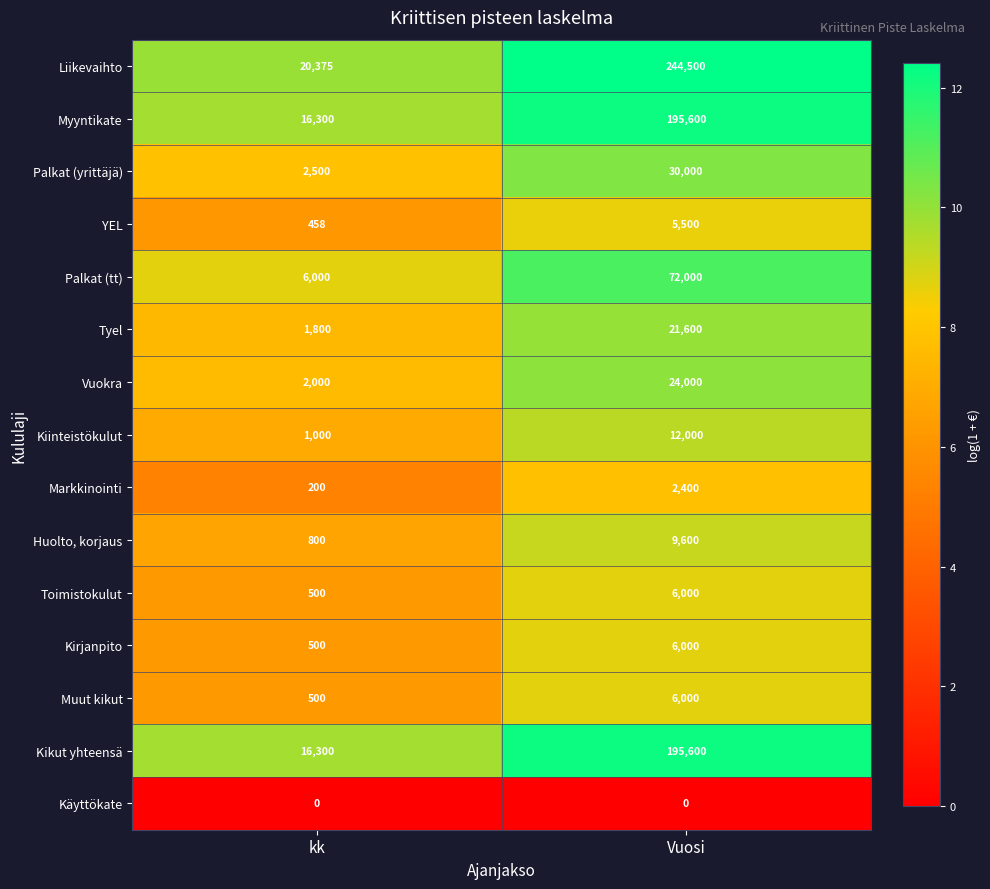

Which series has the largest range (max minus min)?

Liikevaihto